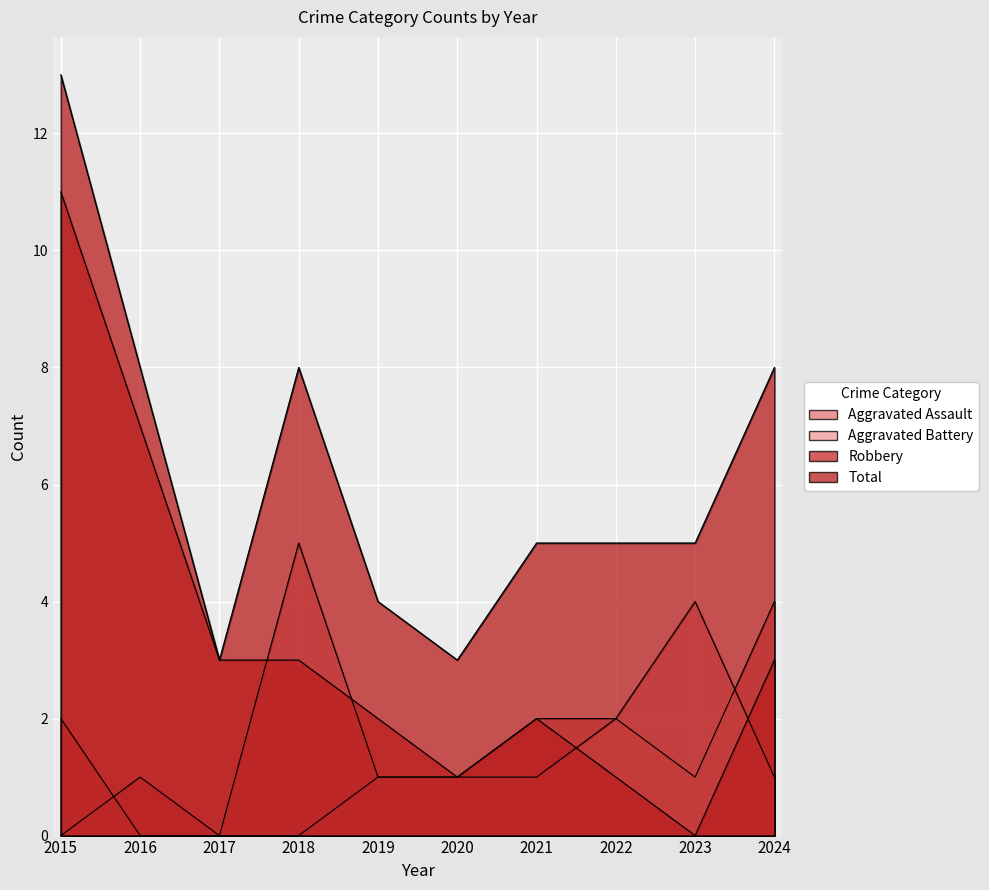

Count the number of categories in the chart.

10